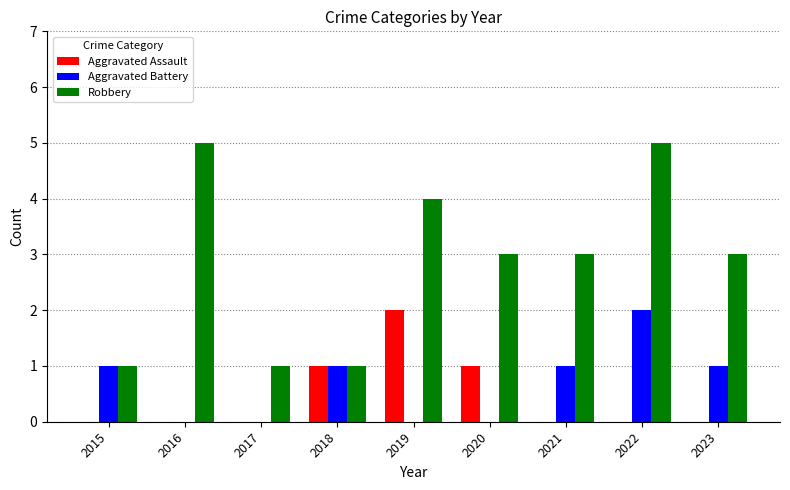

How many Robbery values are between 1 and 4?

7